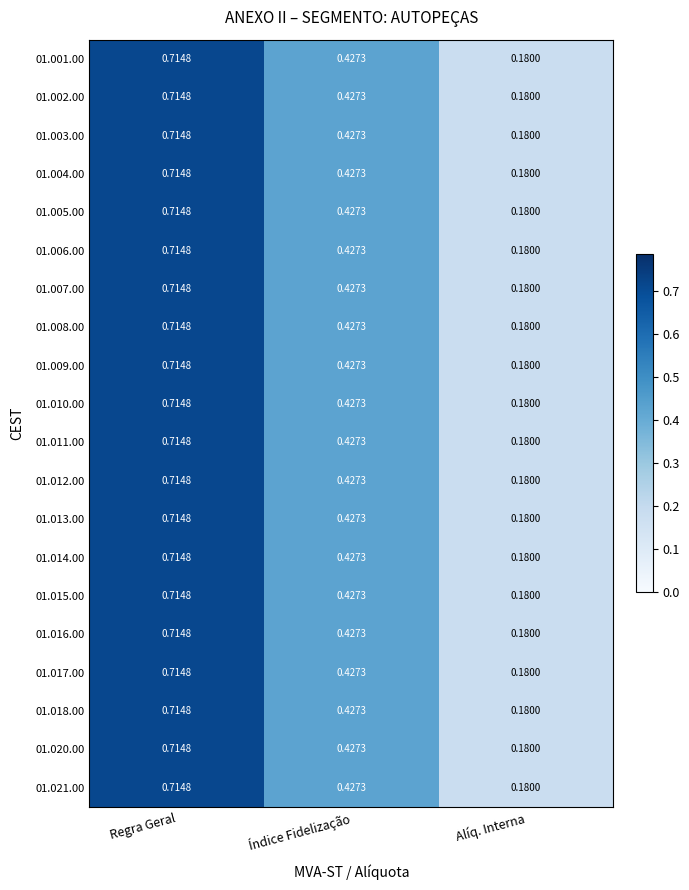

At which category does the chart reach its minimum across all series?

Alíq. Interna